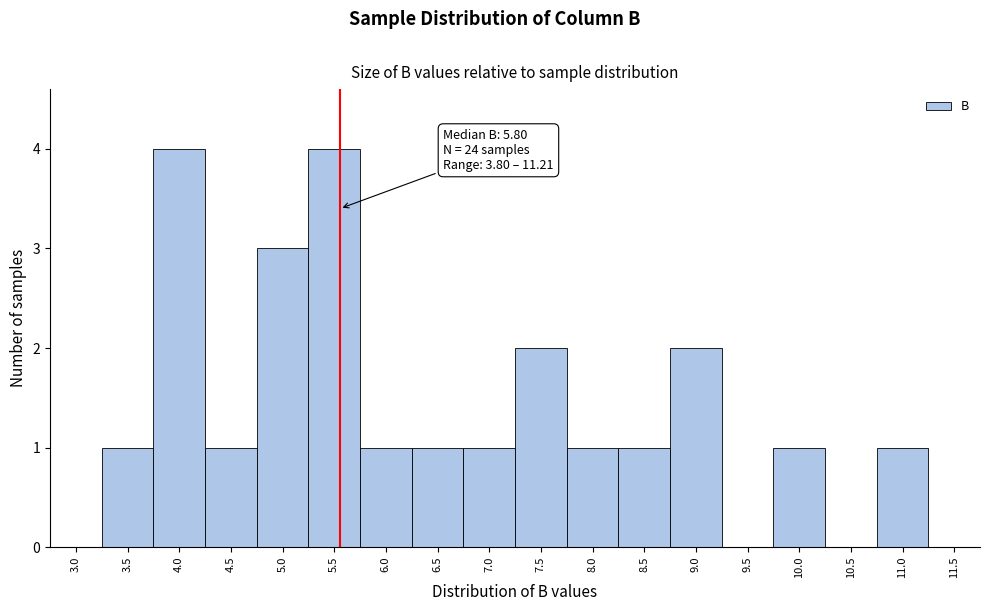

Reading left to right, extract all data points from this chart.

3.0=0	3.5=1	4.0=4	4.5=1	5.0=3	5.5=4	6.0=1	6.5=1	7.0=1	7.5=2	8.0=1	8.5=1	9.0=2	9.5=0	10.0=1	10.5=0	11.0=1	11.5=0